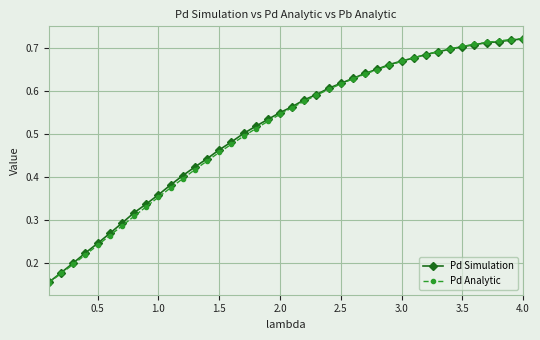

At how many categories does at least one series exceed 0?

40